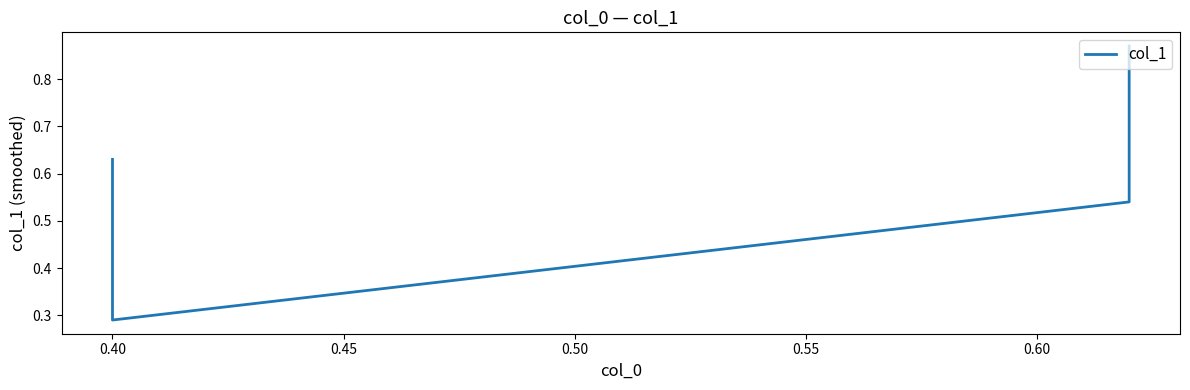

What is the value of the 3rd point from the left?

0.5